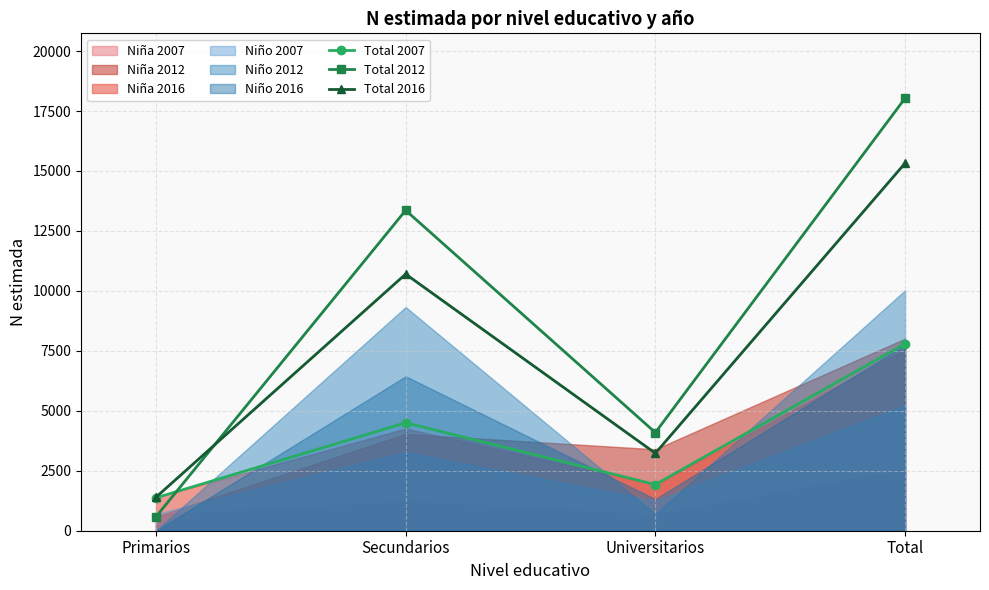

What position from the left is Primarios?

1